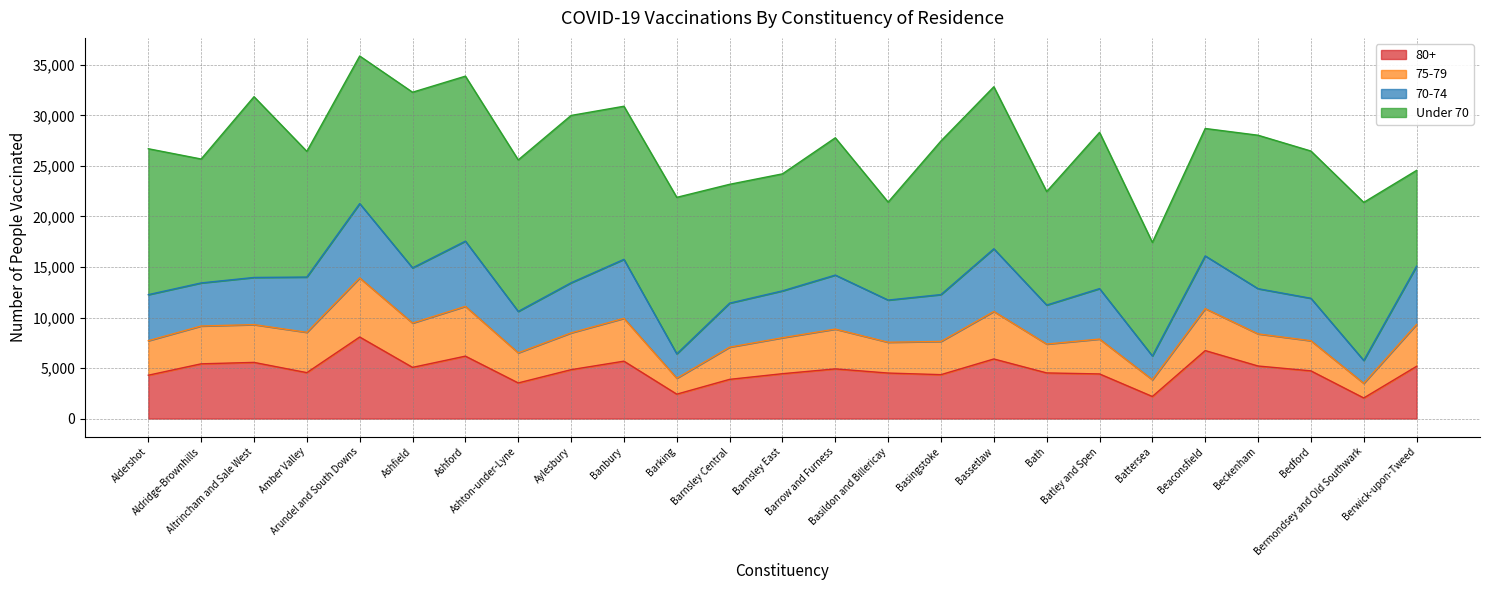

What are all the series names shown in the legend?

80+, 75-79, 70-74, Under 70